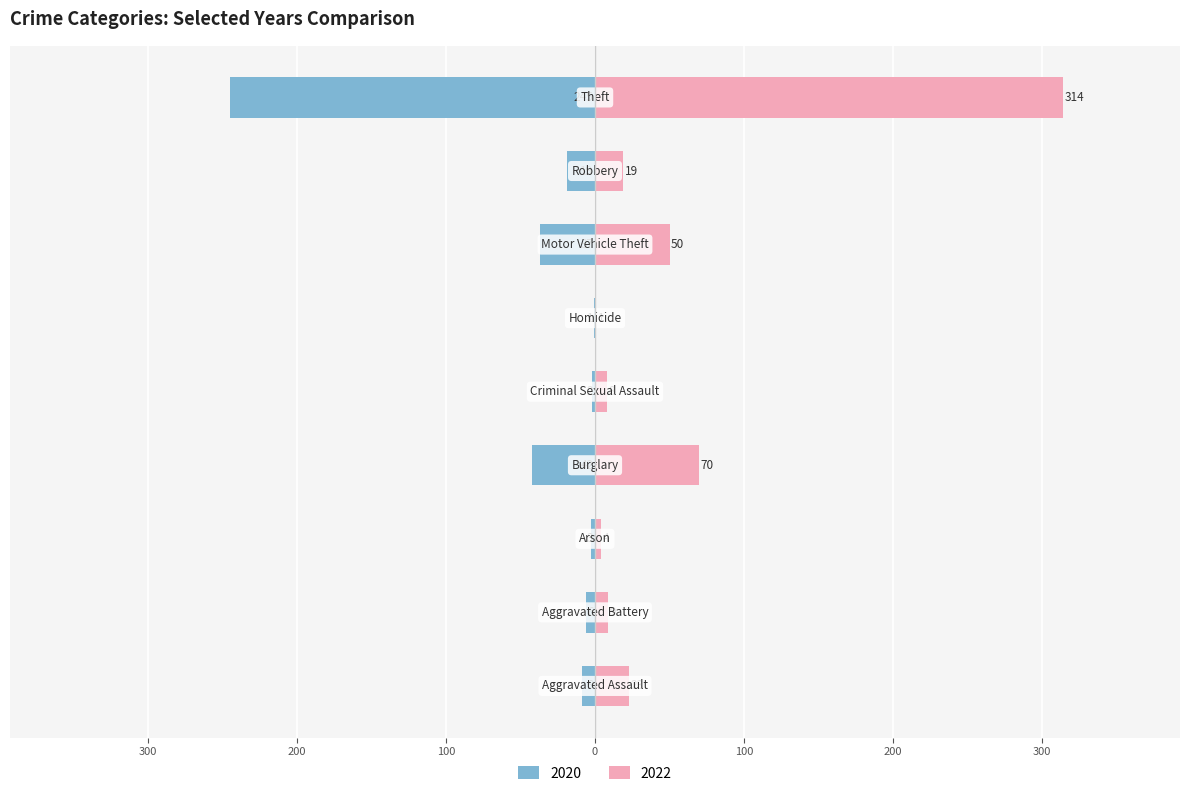

Is the value of 2022 at Theft greater than the value of 2020 at Robbery?

Yes